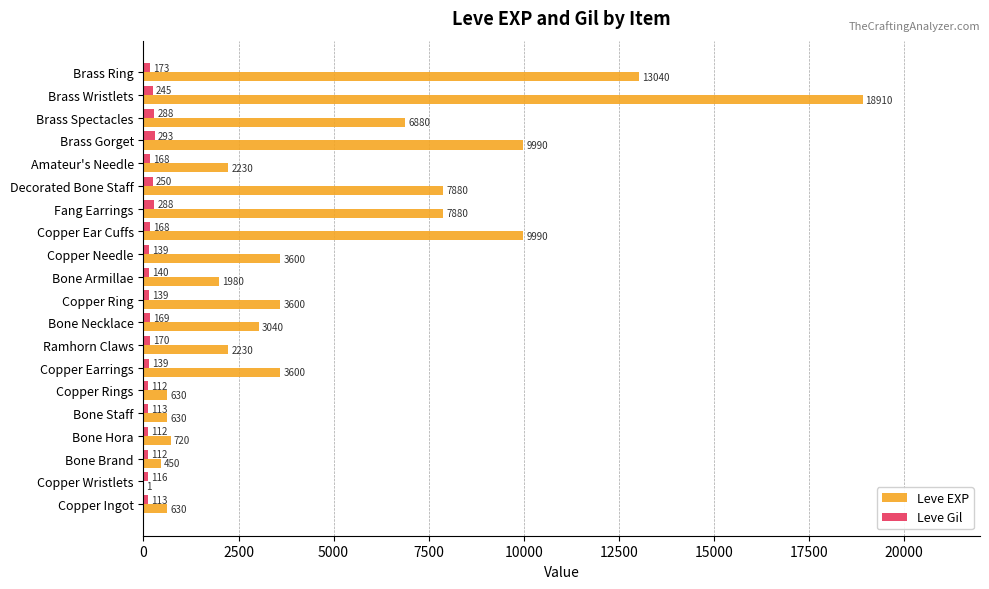

Between Bone Staff and Copper Earrings, which series saw the biggest shift?

Leve EXP